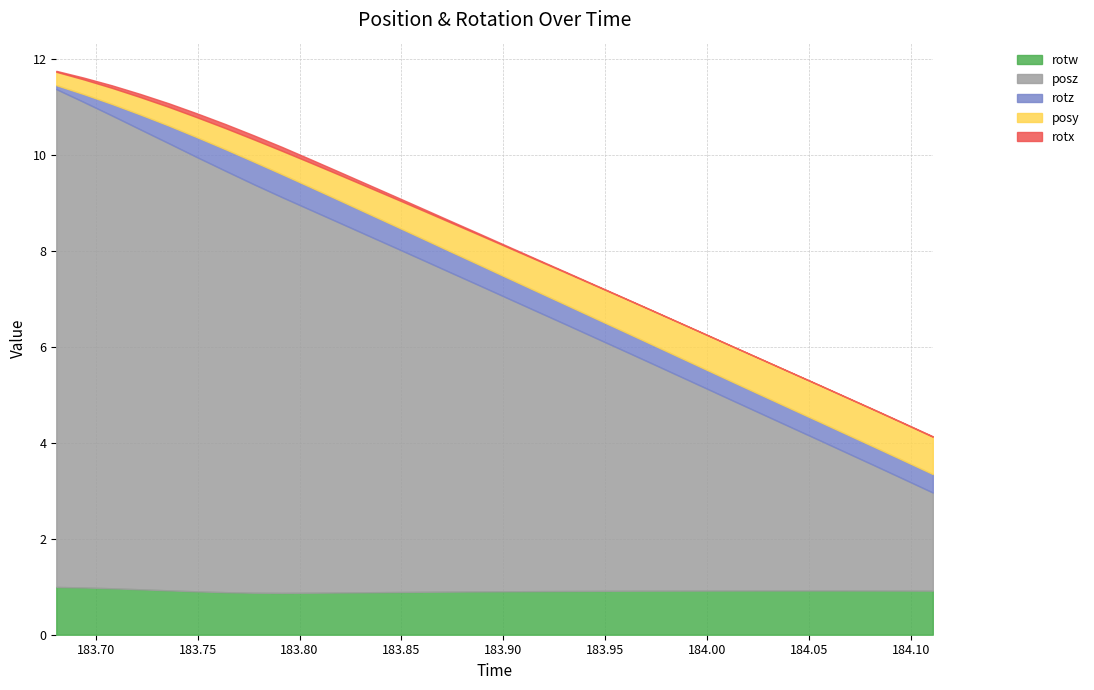

True or false: rotw and rotz intersect in this chart.

False